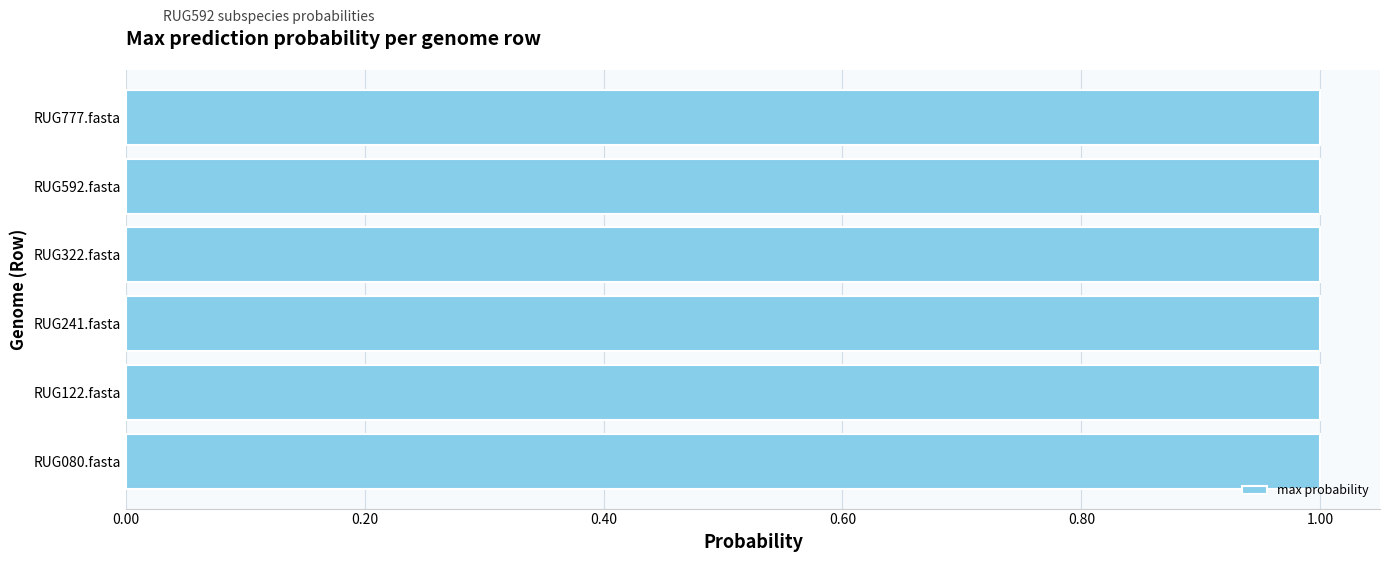

True or false: the data shows 1.0 at RUG322.fasta.

True